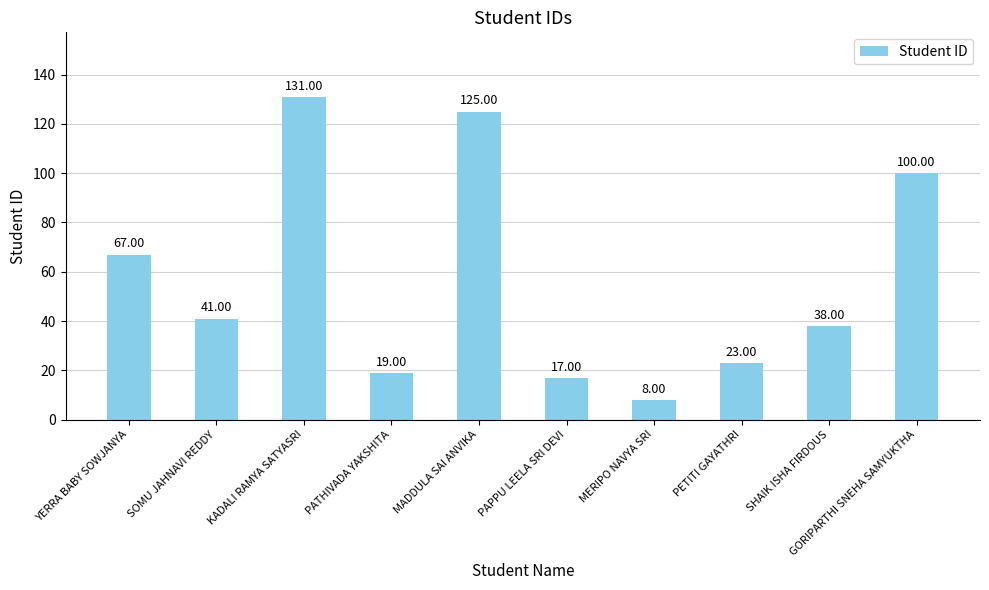

Reading right to left, list all the values displayed in this chart.

100	38	23	8	17	125	19	131	41	67